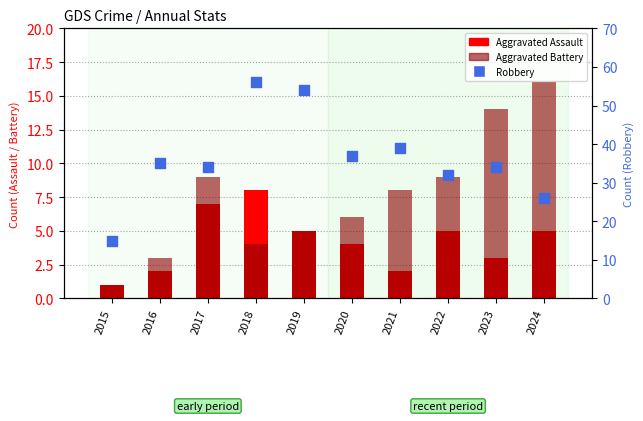

What are all the series names shown in the legend?

Aggravated Assault, Aggravated Battery, Robbery